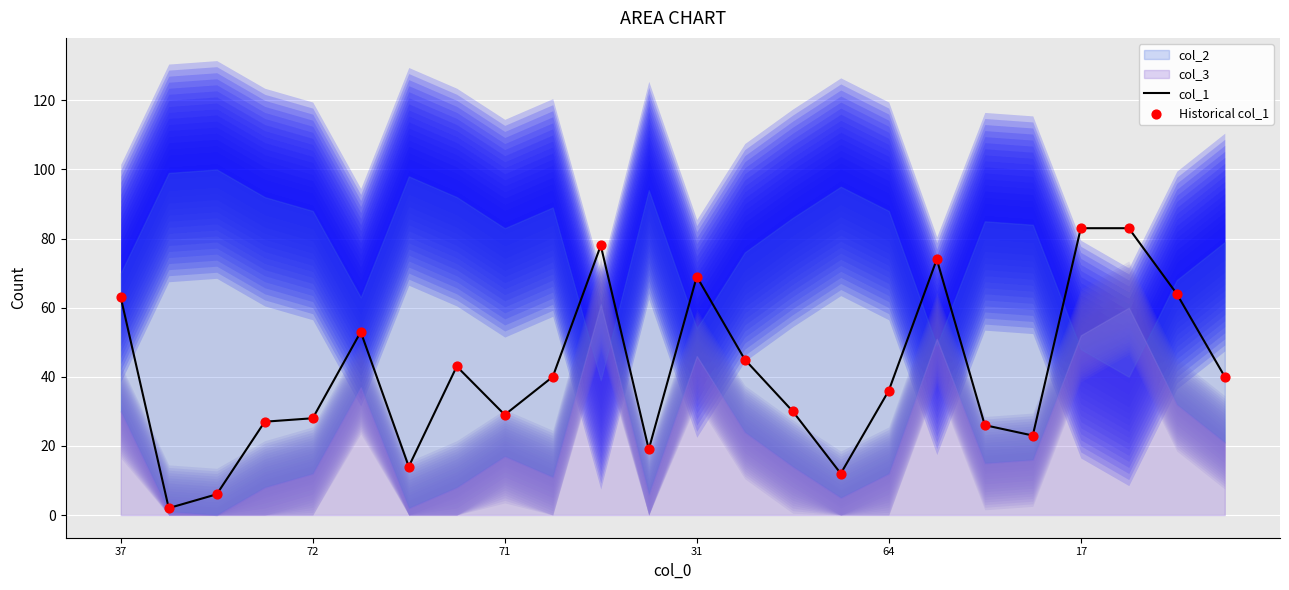

Which series has the widest spread of Y values?

col_1